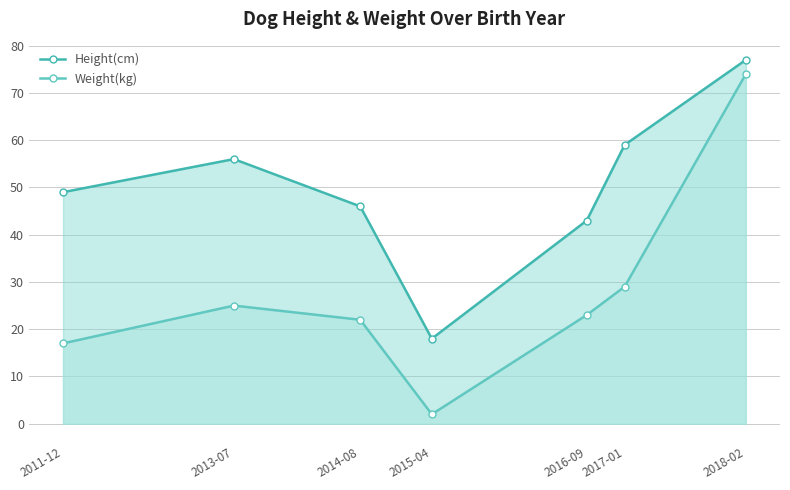

Is it true that Weight(kg) equals 29 at 2017-01?

True